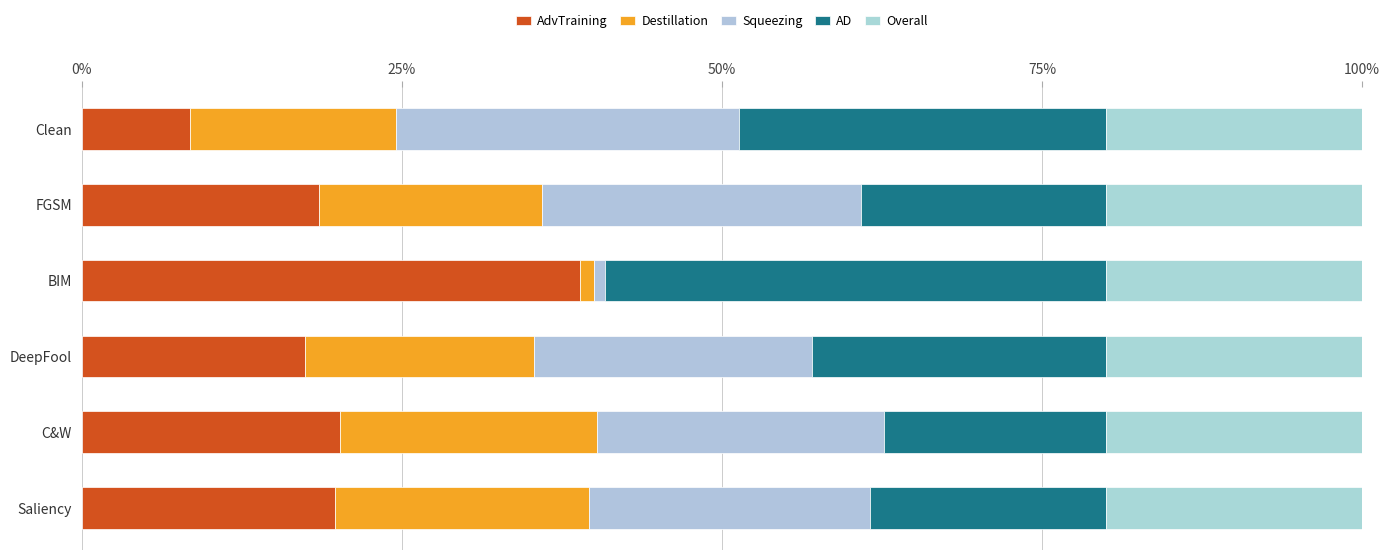

List the series in order of their peak value, highest first.

AD, AdvTraining, Squeezing, Destillation, Overall